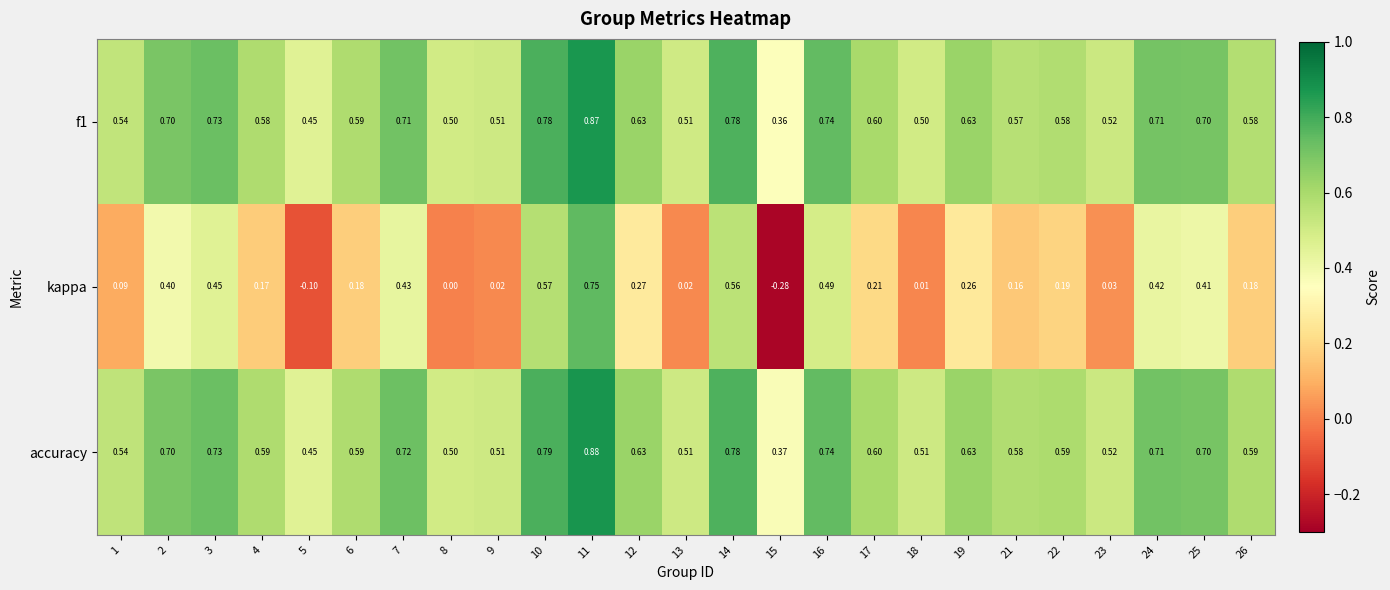

What is the total value across all series at 7?

1.9